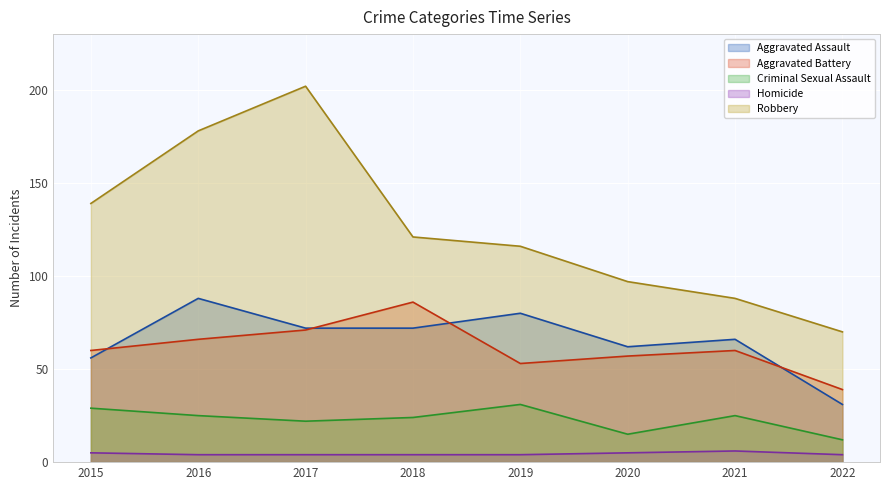

Does the chart display data point markers on the line(s)?

No